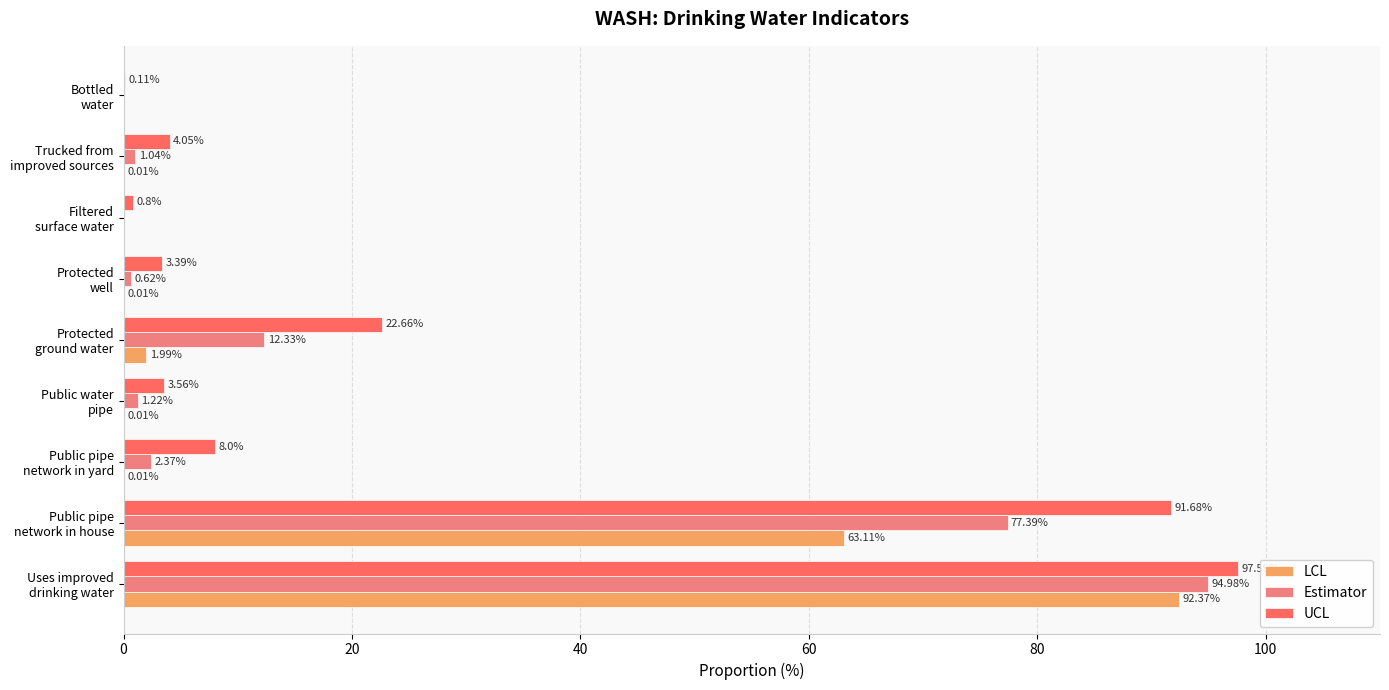

What is the sum of all UCL values?

231.8